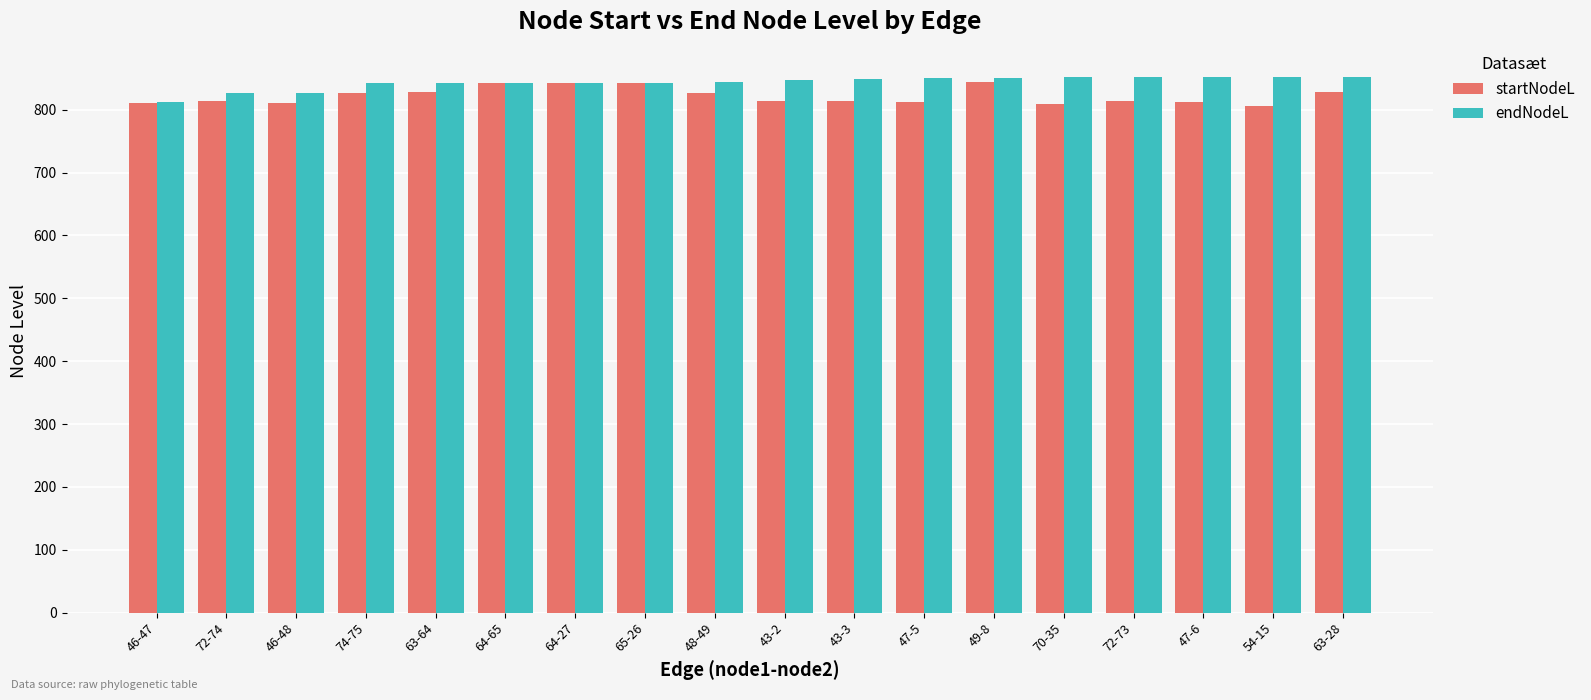

What is the smallest value displayed?

806.4